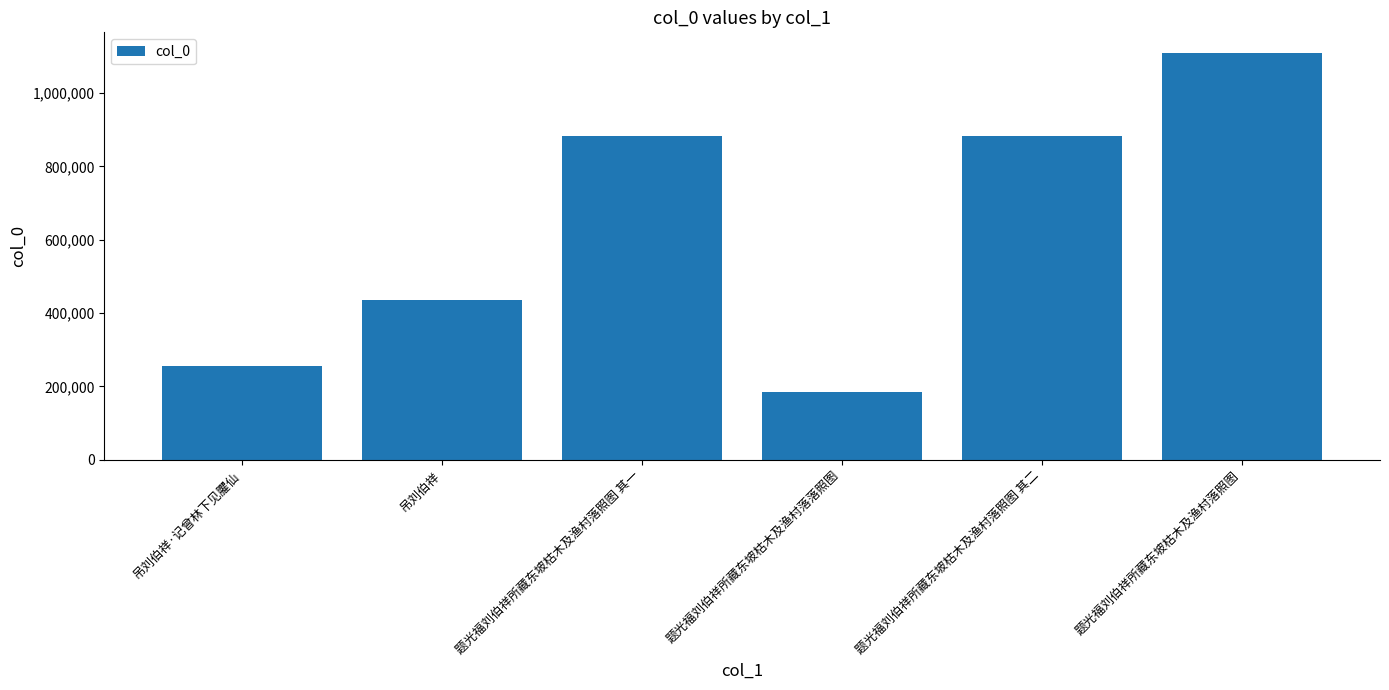

Where is the data nearest to the value 647432?

吊刘伯祥